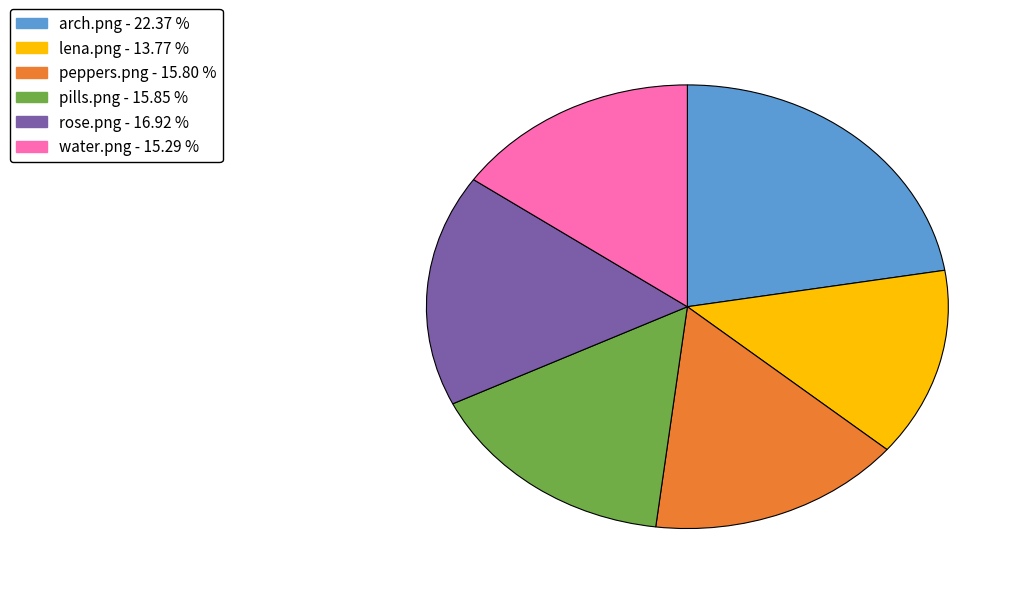

Does any single category account for the majority?

No